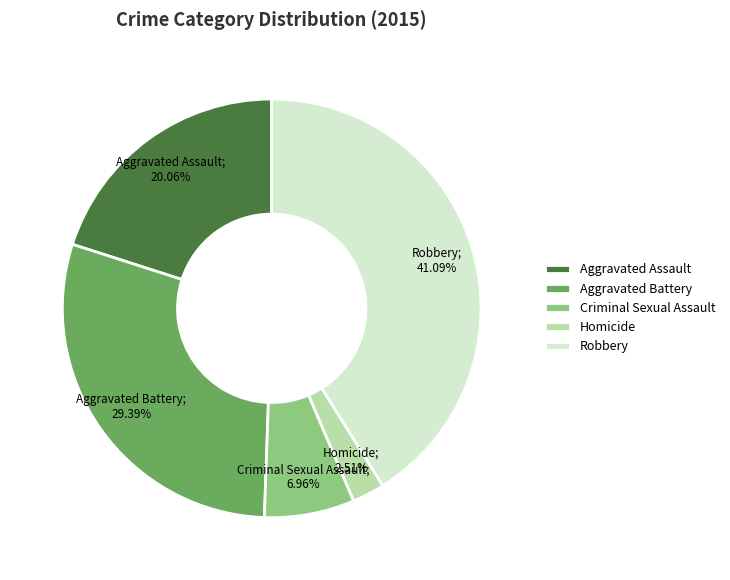

To the nearest percent, what is the difference between the Robbery and Aggravated Assault slice percentages?

21%